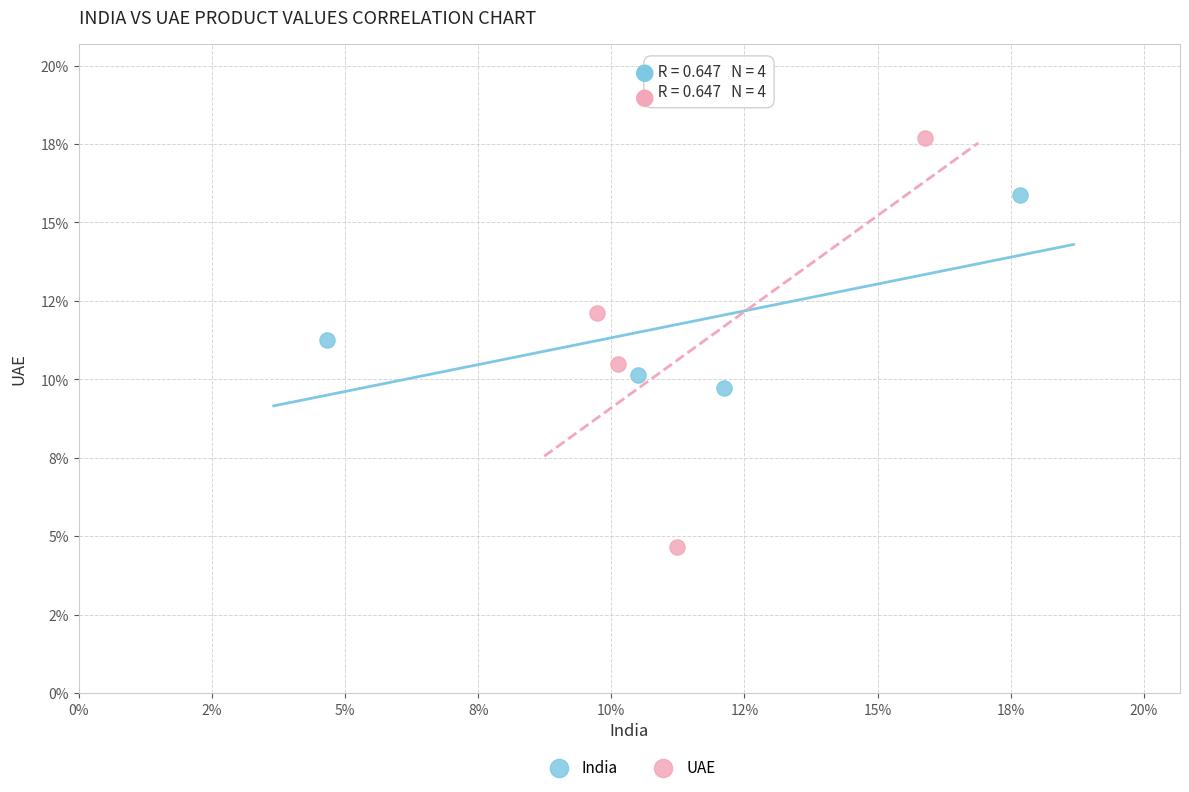

What are all the series names shown in the legend?

India, UAE